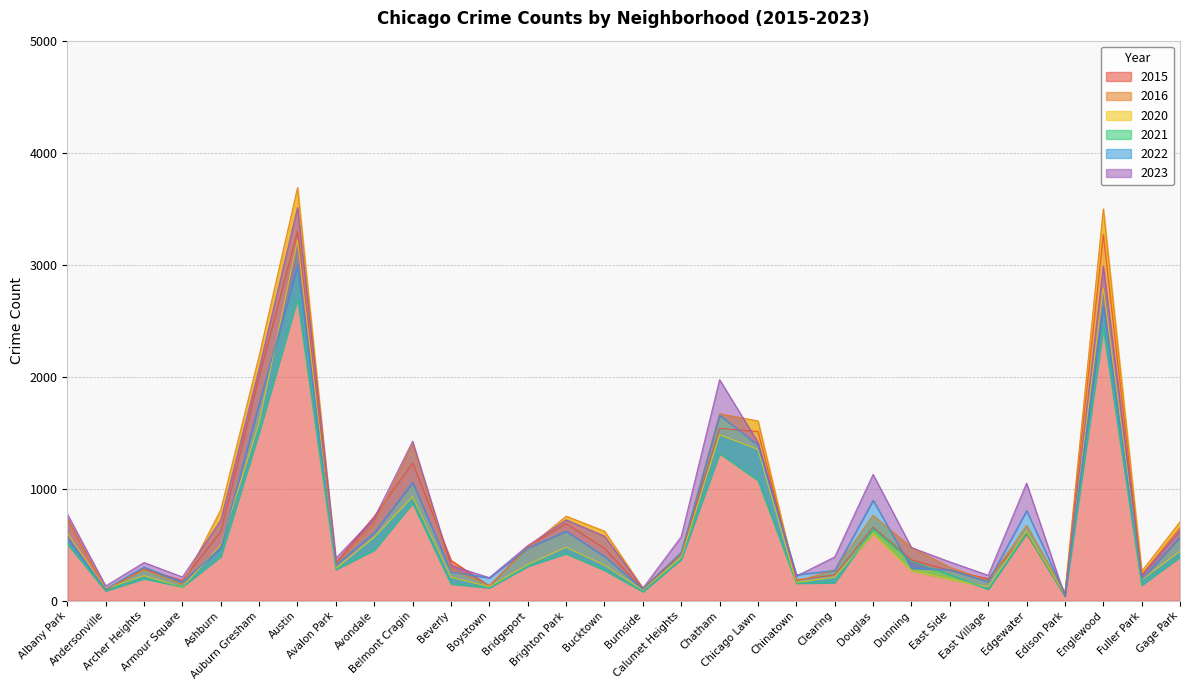

How many data points does each series have?

30